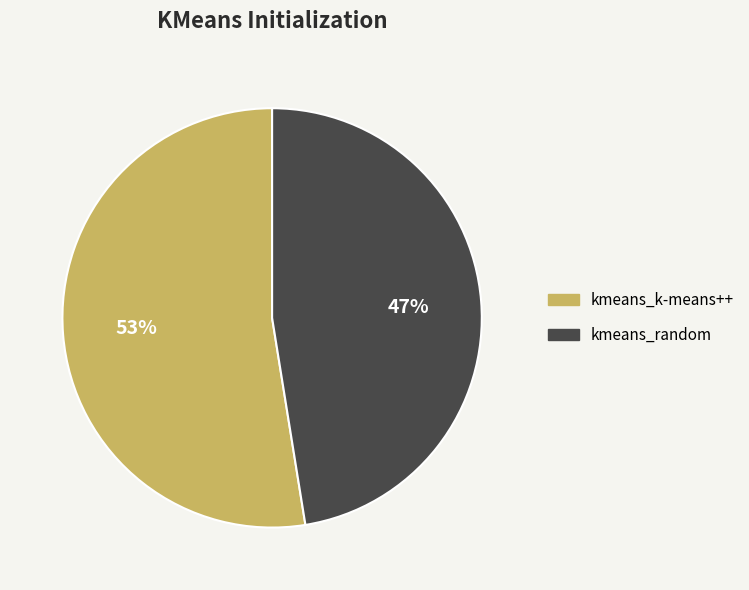

To the nearest percent, what is the combined percentage of kmeans_k-means++ and kmeans_random?

100%